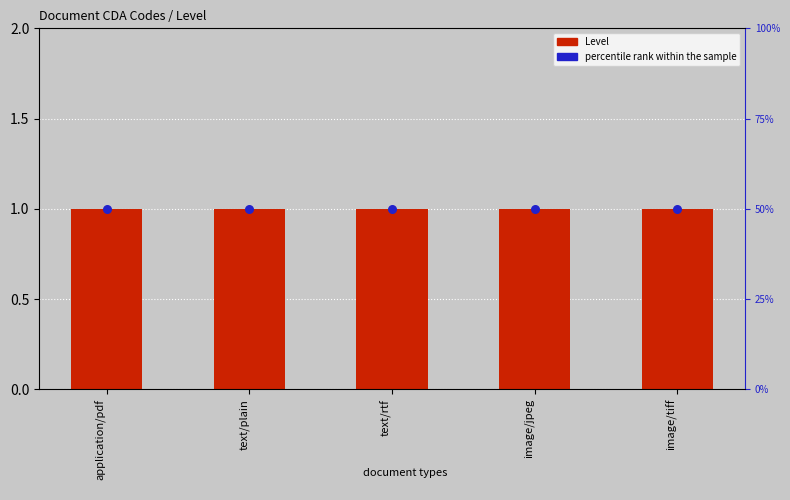

Which series contains the lowest Y value?

Level